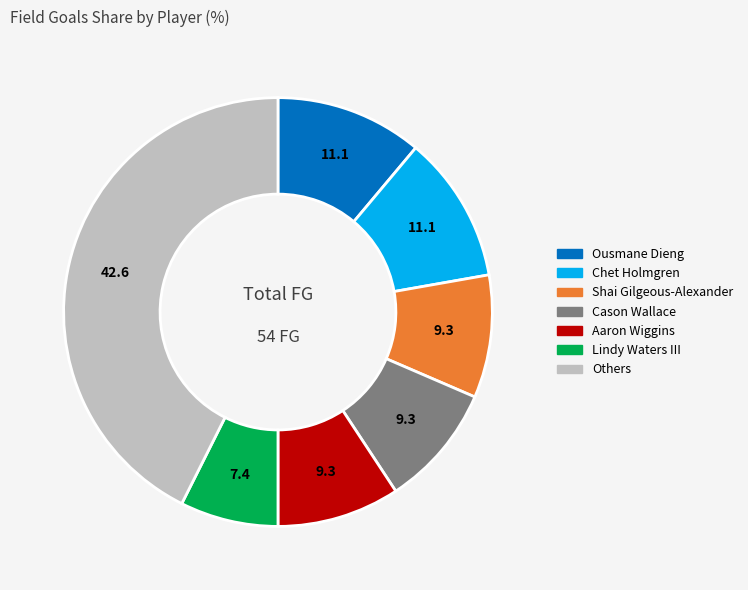

Approximately how many times larger is the value at Aaron Wiggins compared to Lindy Waters III?

1.2